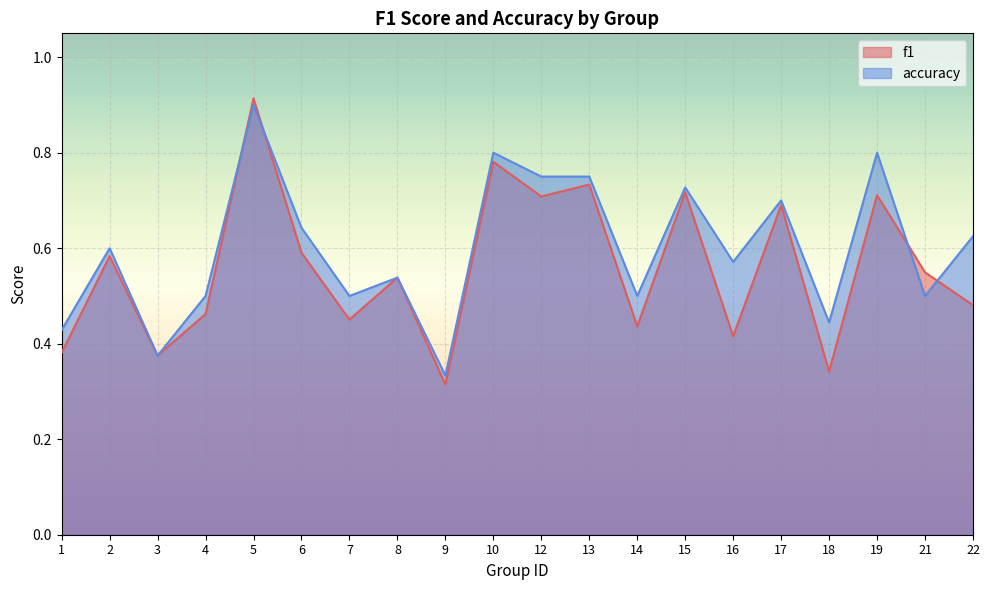

Is it true that f1 equals 0.3 at 5?

False